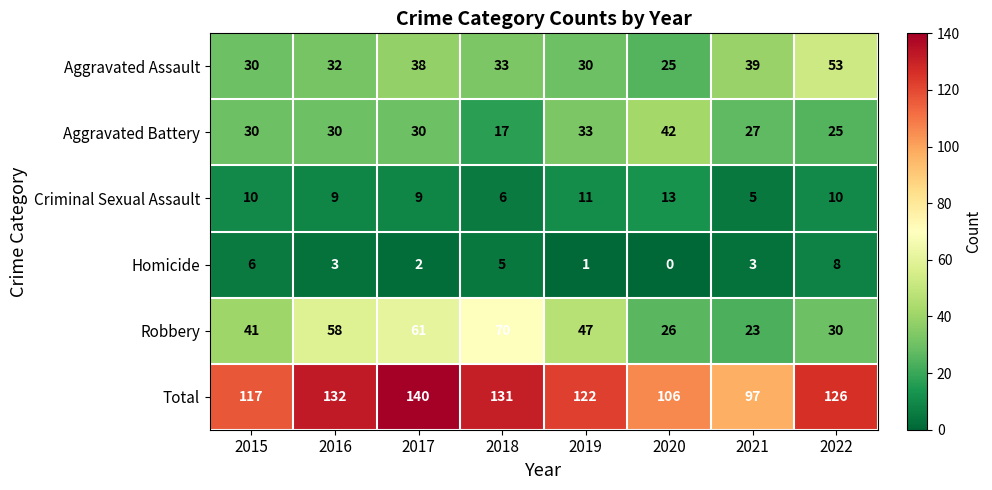

What is the spread (max minus min) of values at 2019?

121